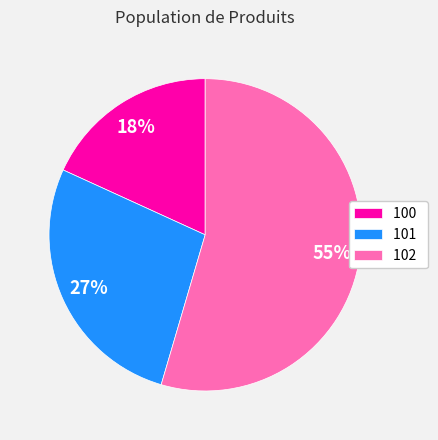

How many segments does this pie chart have?

3